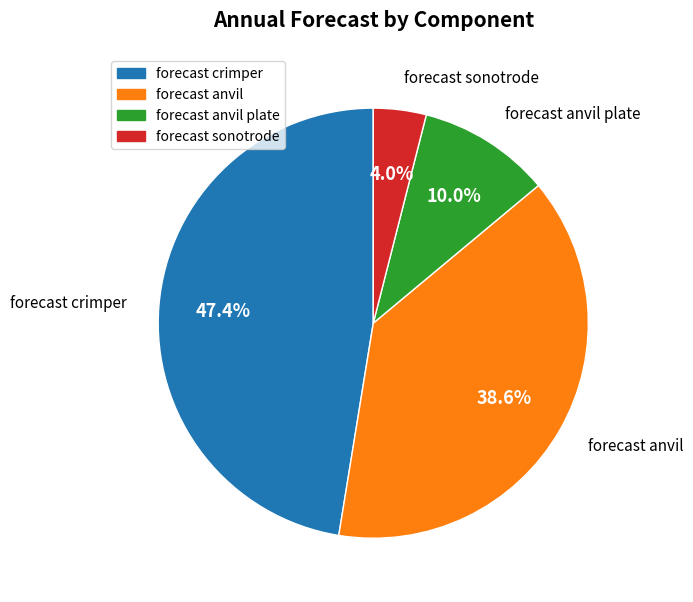

Is there any slice that represents more than half of the pie?

No